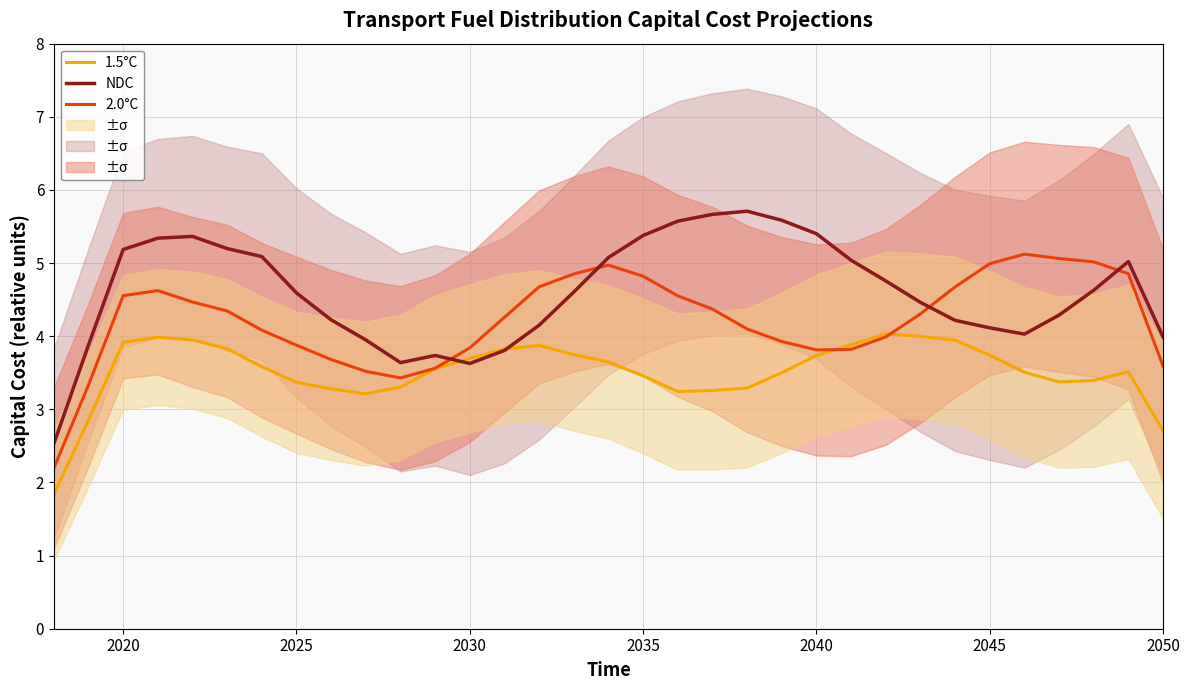

The value of NDC at 2025 is 4.6. True or false?

True